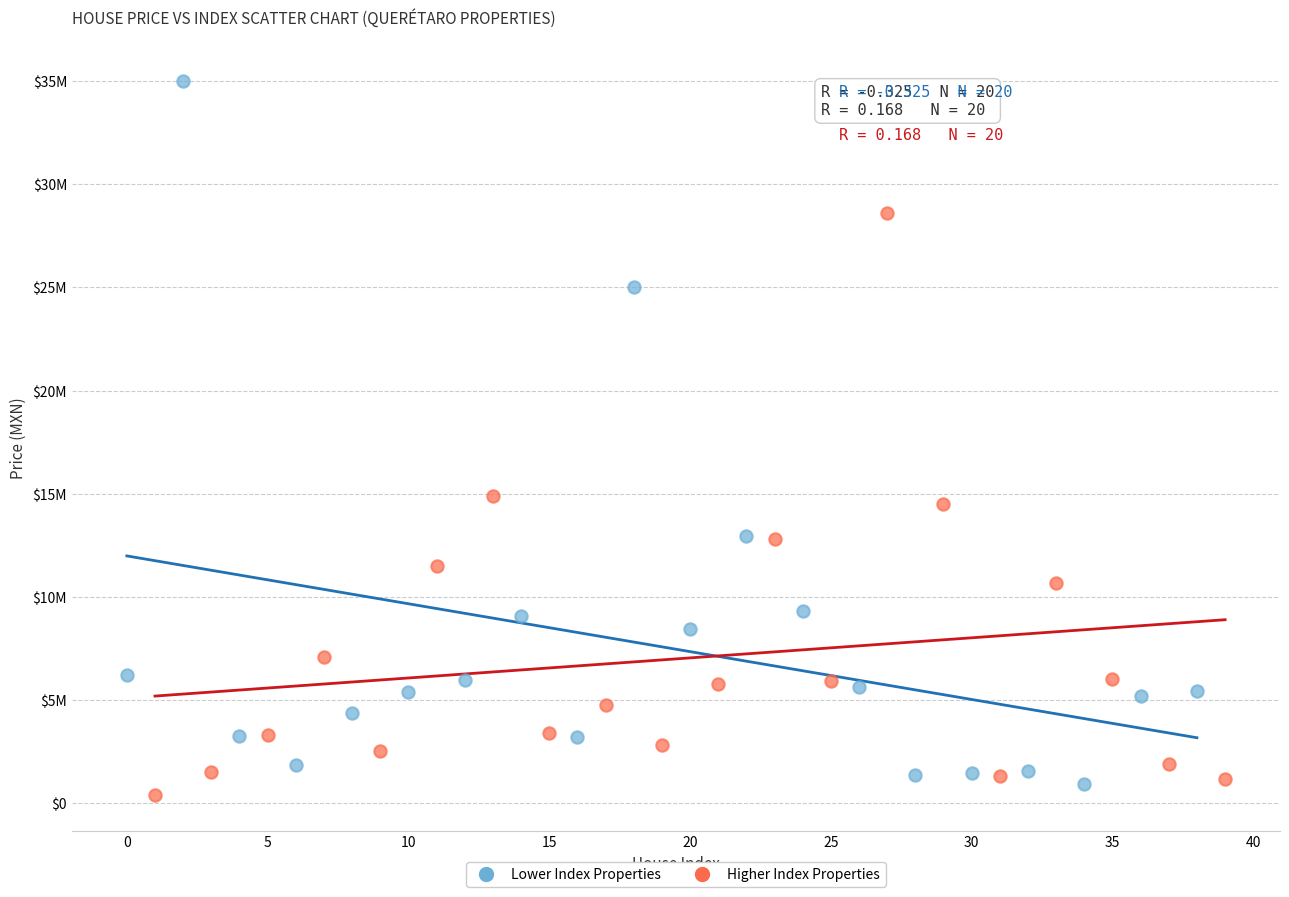

Which series contains the lowest Y value?

Higher Index Properties